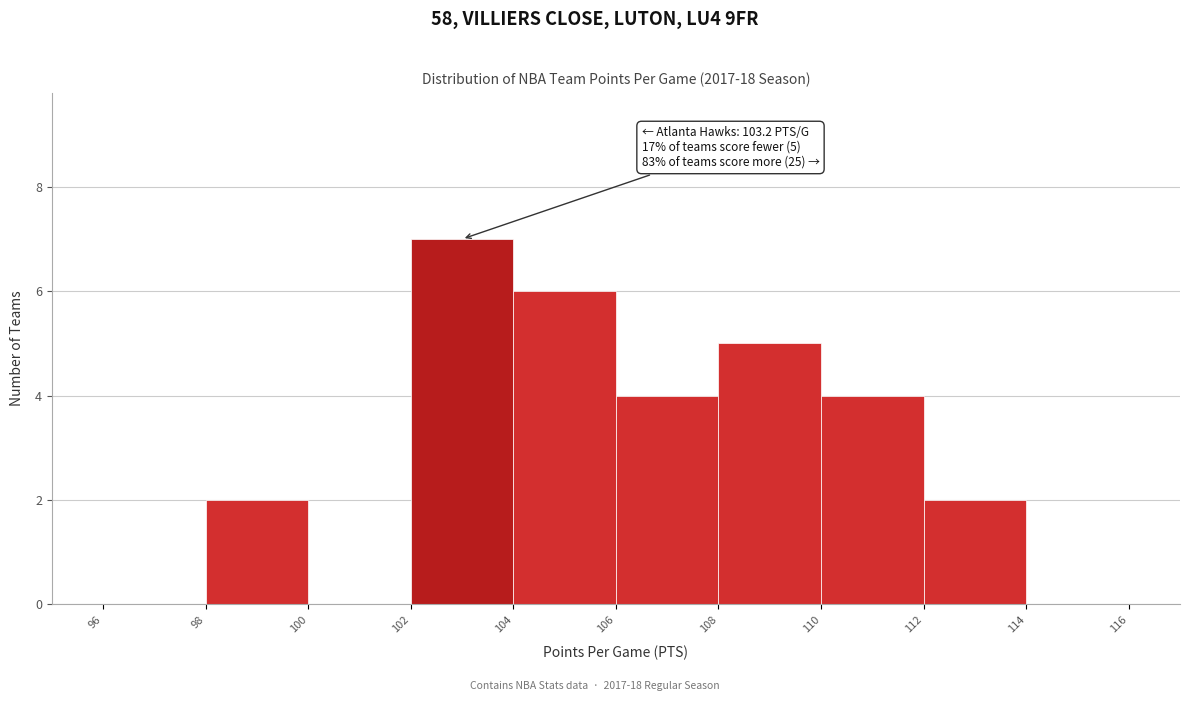

Which range on the x-axis has the tallest bar?

102 to 104